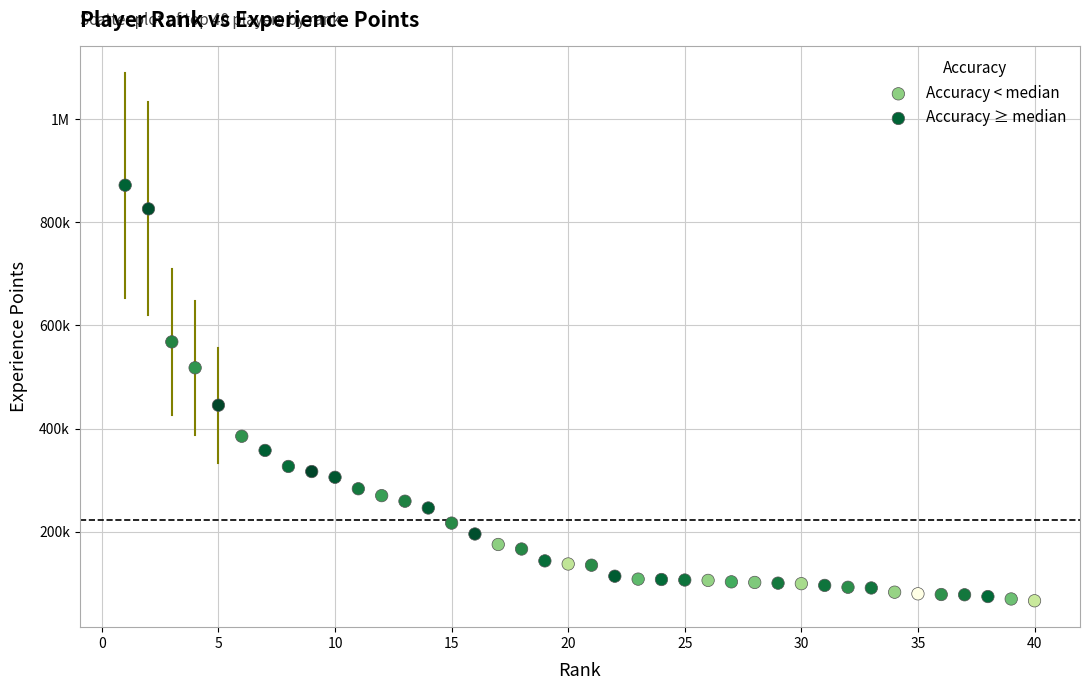

What are all the series names shown in the legend?

Accuracy < median, Accuracy ≥ median